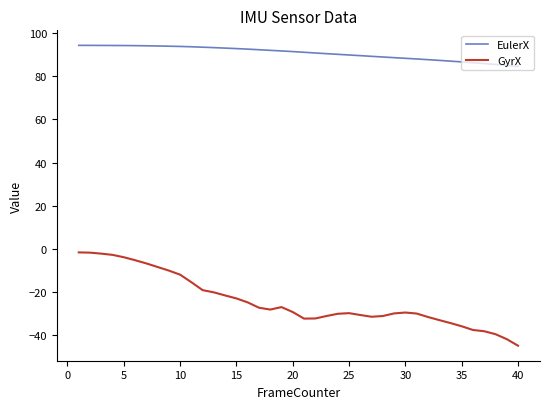

True or false: GyrX and EulerX intersect in this chart.

False